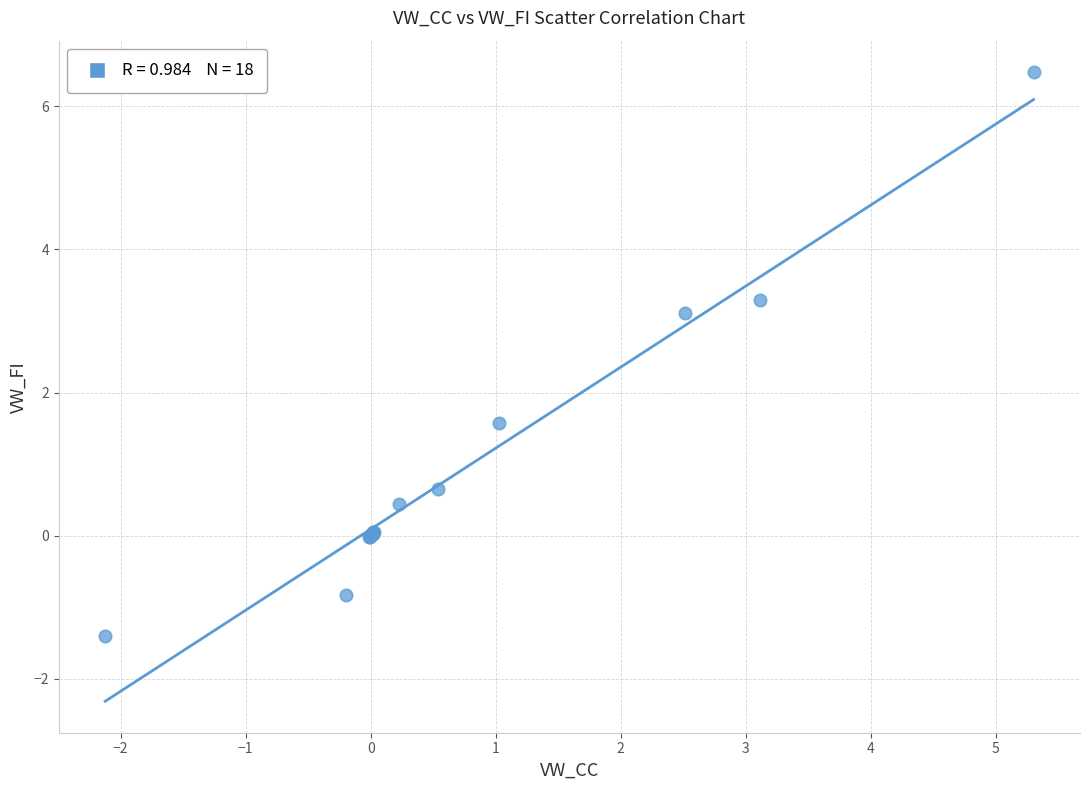

What Y value in the scatter plot is closest to 2?

1.6